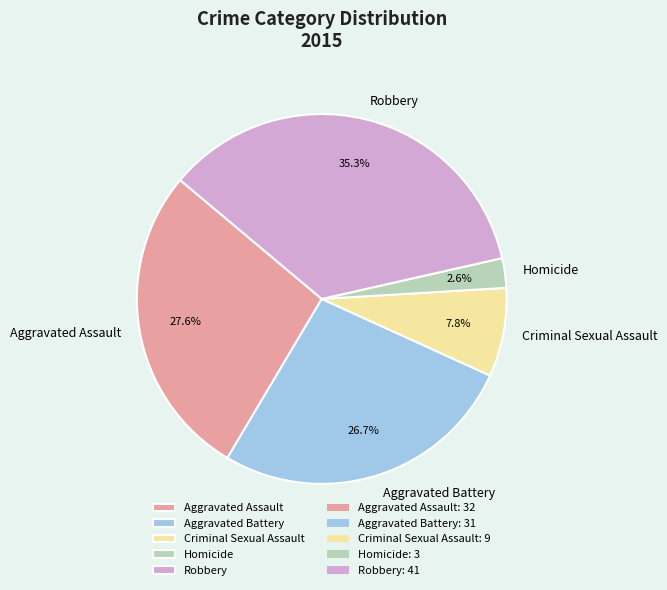

What is the smallest slice in the pie chart?

Homicide